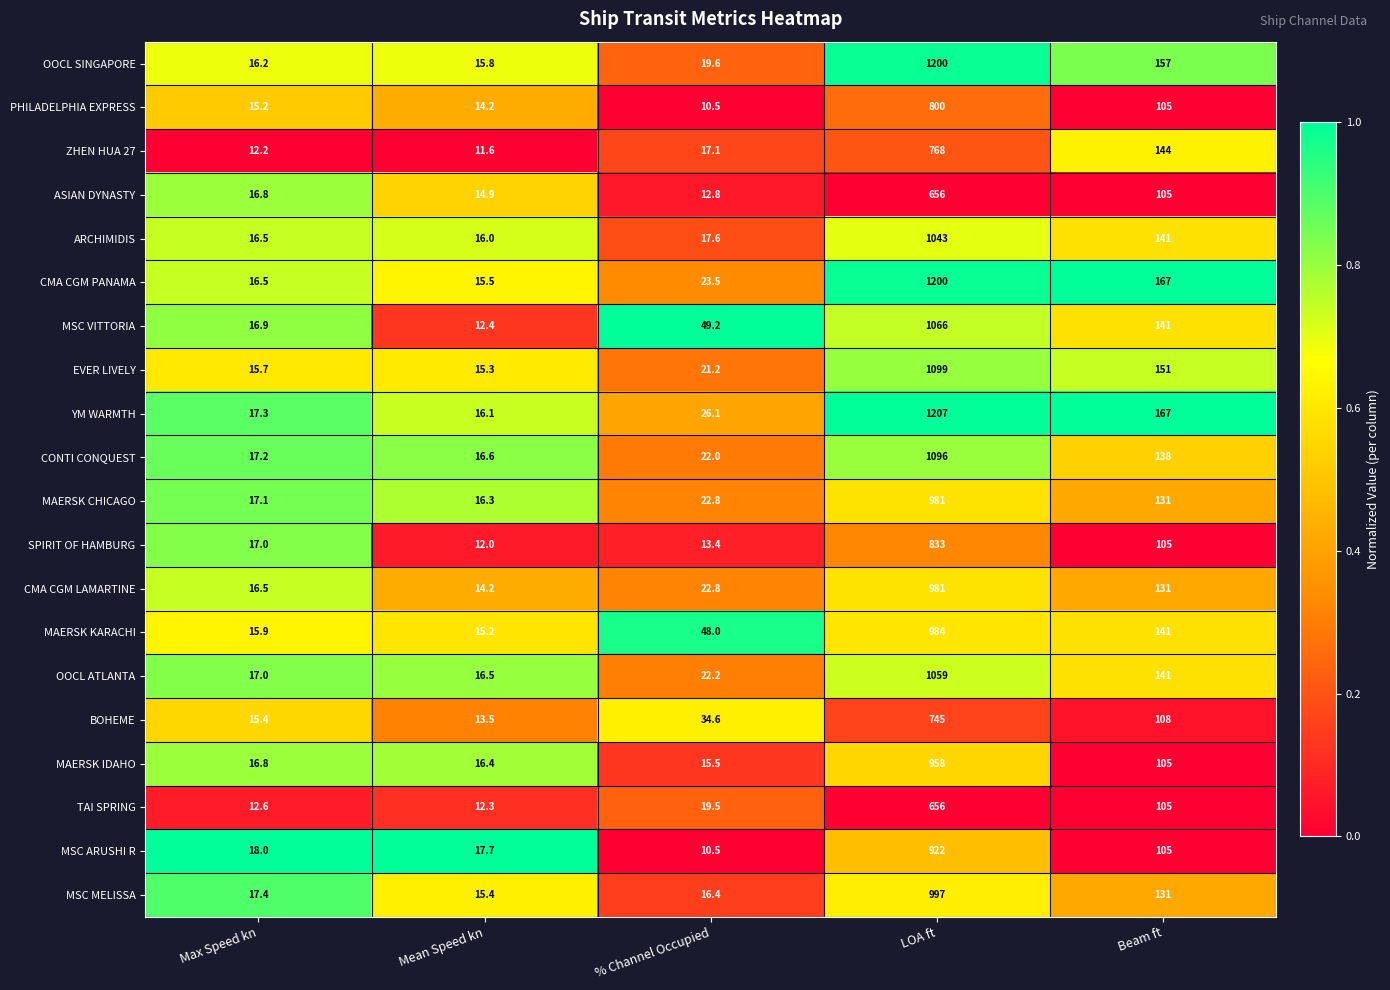

Which series has the widest spread of values?

YM WARMTH